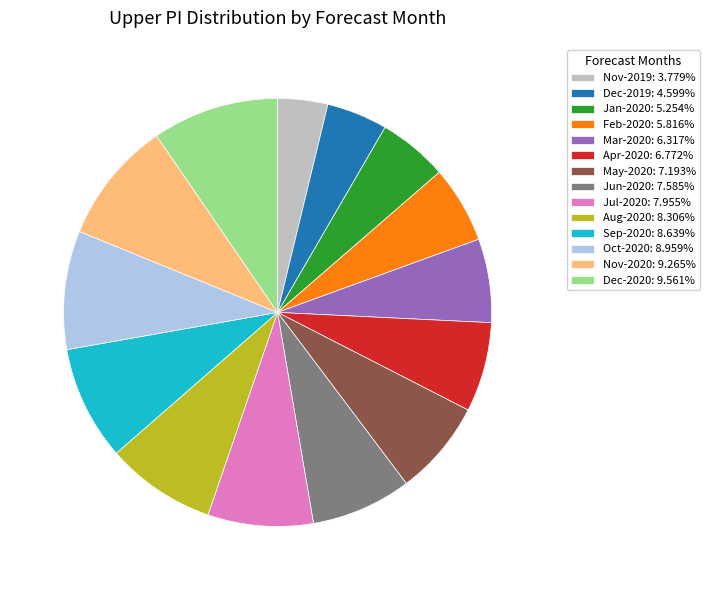

Do May-2020: 7.193% and Apr-2020: 6.772% together represent more than half of the pie?

No